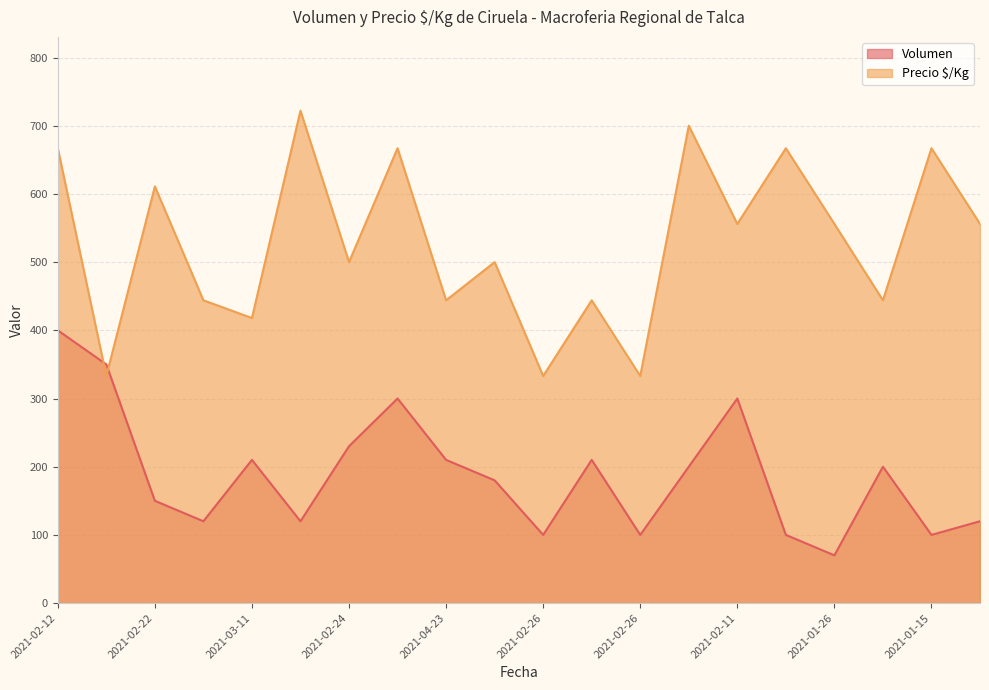

Which category has the highest value across all series?

2021-01-25